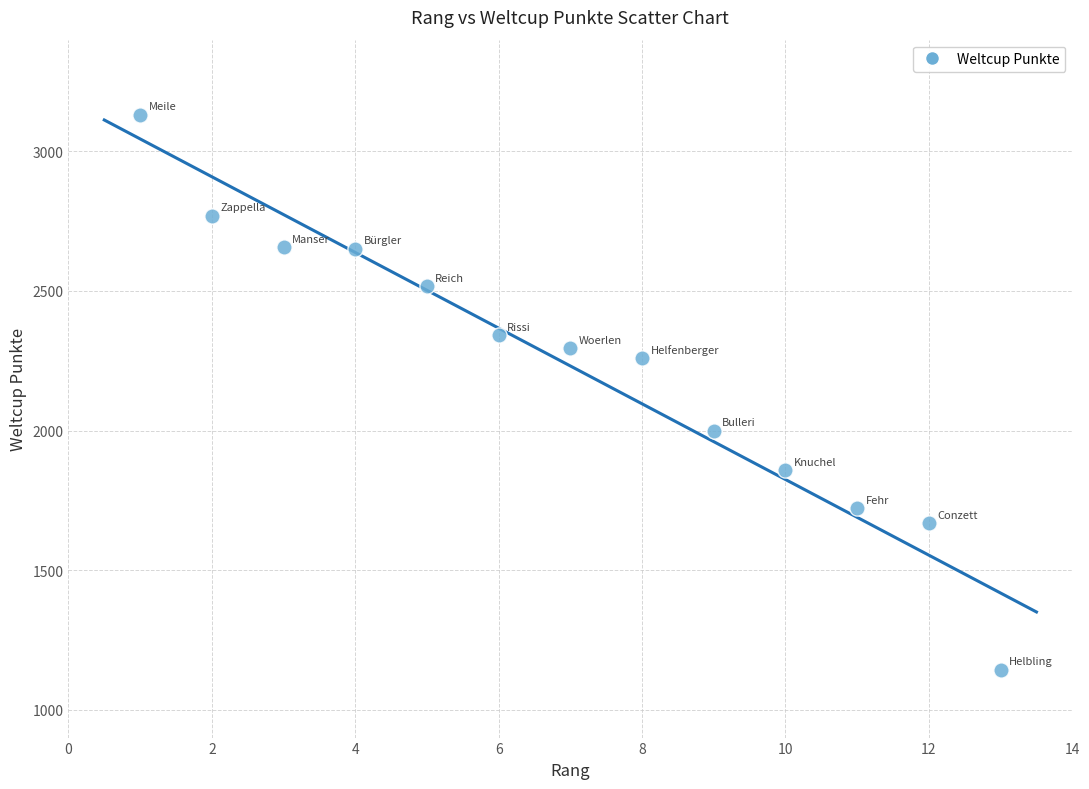

What is the range of X values (max minus min)?

12